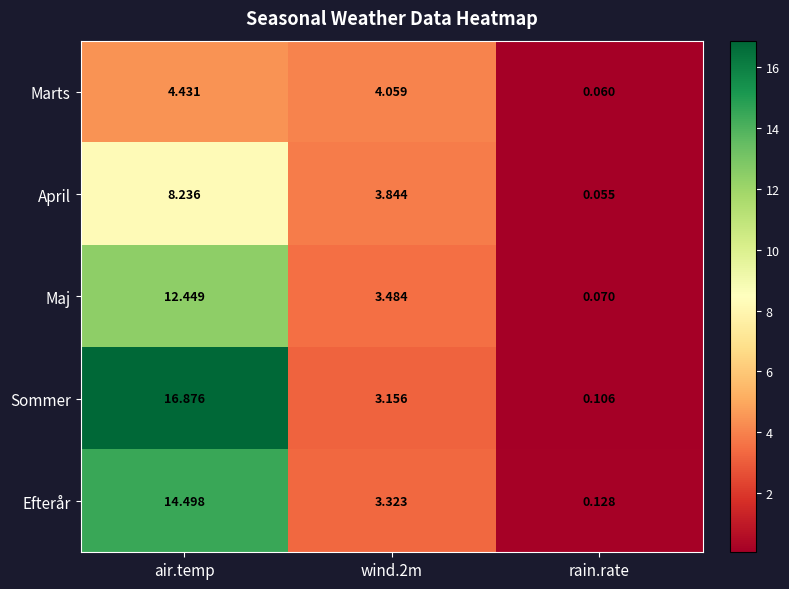

Rank the series by their maximum value, from highest to lowest.

Sommer, Efterår, Maj, April, Marts